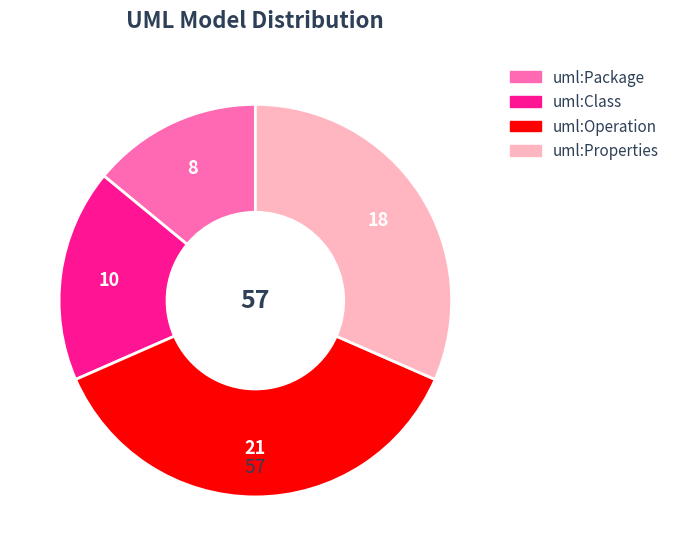

Which has a higher value, uml:Class or uml:Operation?

uml:Operation